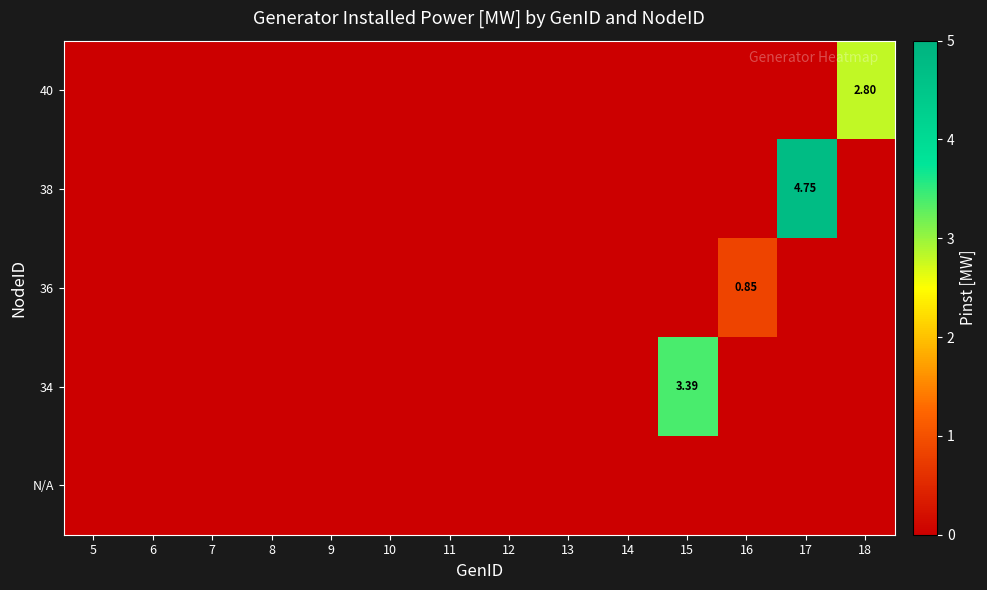

What is the greatest value displayed?

4.8